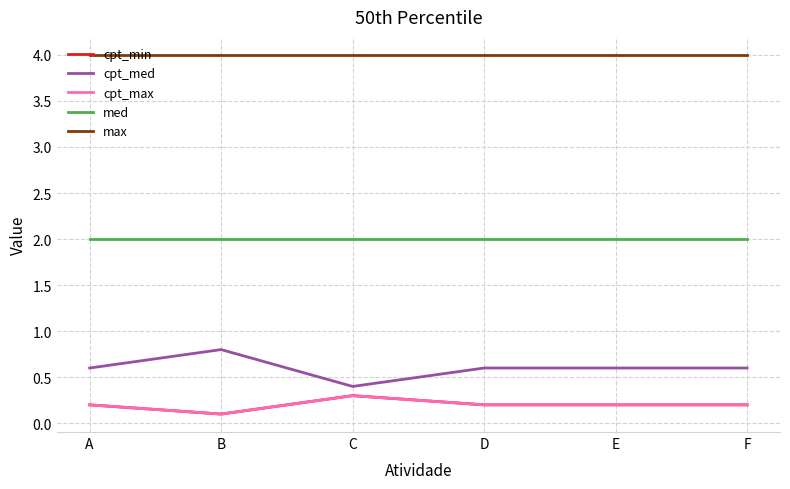

What is the sum of all med values?

12.0